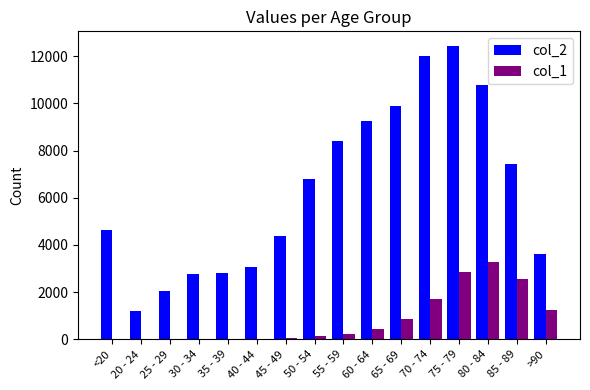

Which label corresponds to the largest value in the chart?

75 - 79